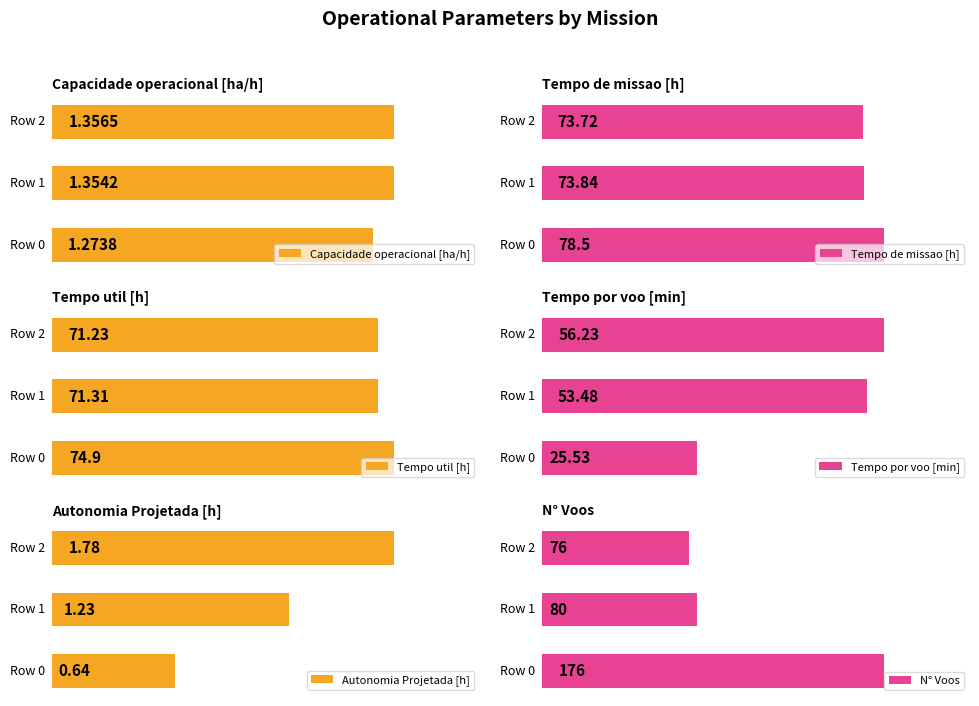

Reading right to left, list all the values displayed in this chart.

Capacidade operacional [ha/h]: 2=1.4	1=1.4	0=1.3
Tempo de missao [h]: 2=73.7	1=73.8	0=78.5
Tempo util [h]: 2=71.2	1=71.3	0=74.9
Tempo por voo [min]: 2=56.2	1=53.5	0=25.5
Autonomia Projetada [h]: 2=1.8	1=1.2	0=0.6
N° Voos: 2=76.0	1=80.0	0=176.0